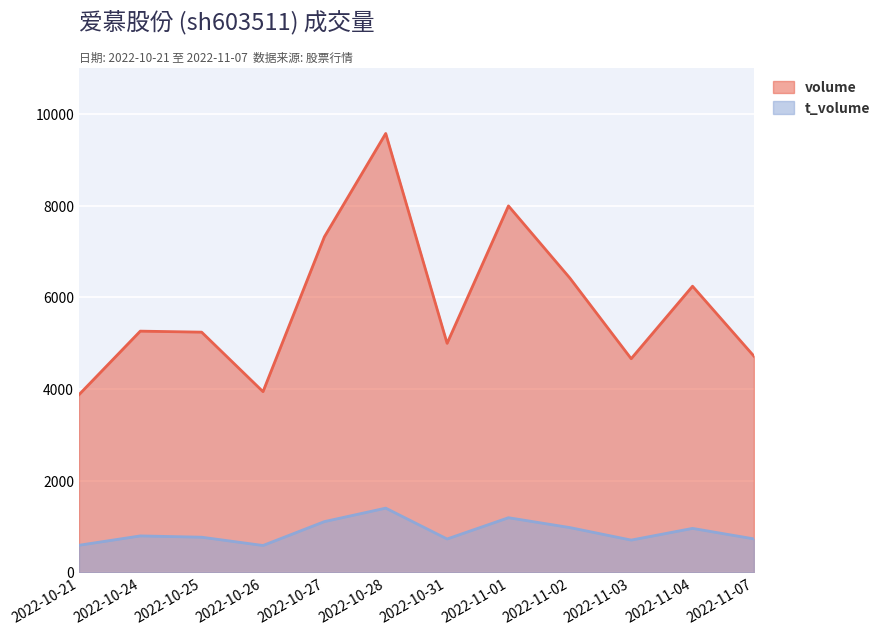

At which category does volume reach its first local peak?

2022-10-24